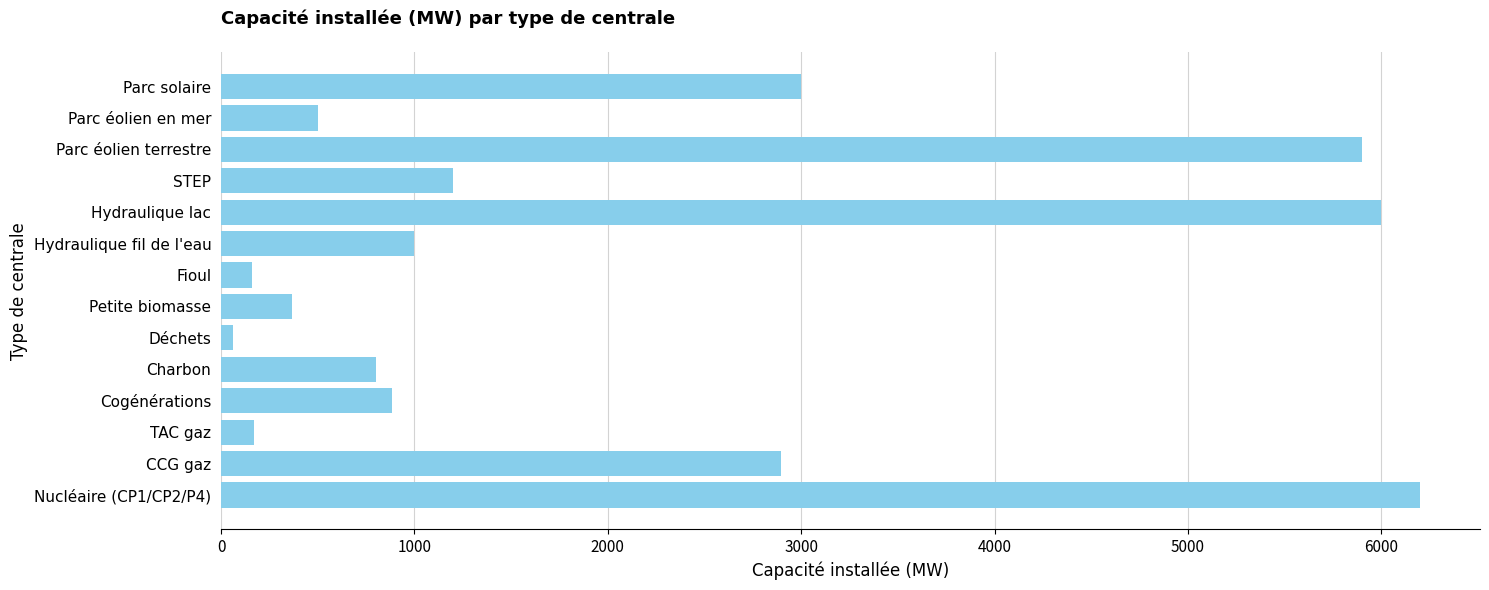

How many series are shown in this chart?

1